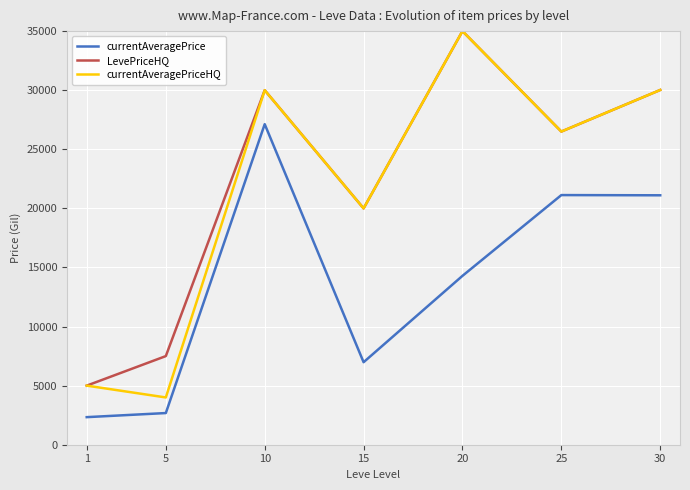

What is the total value across all series at 25?

74124.6